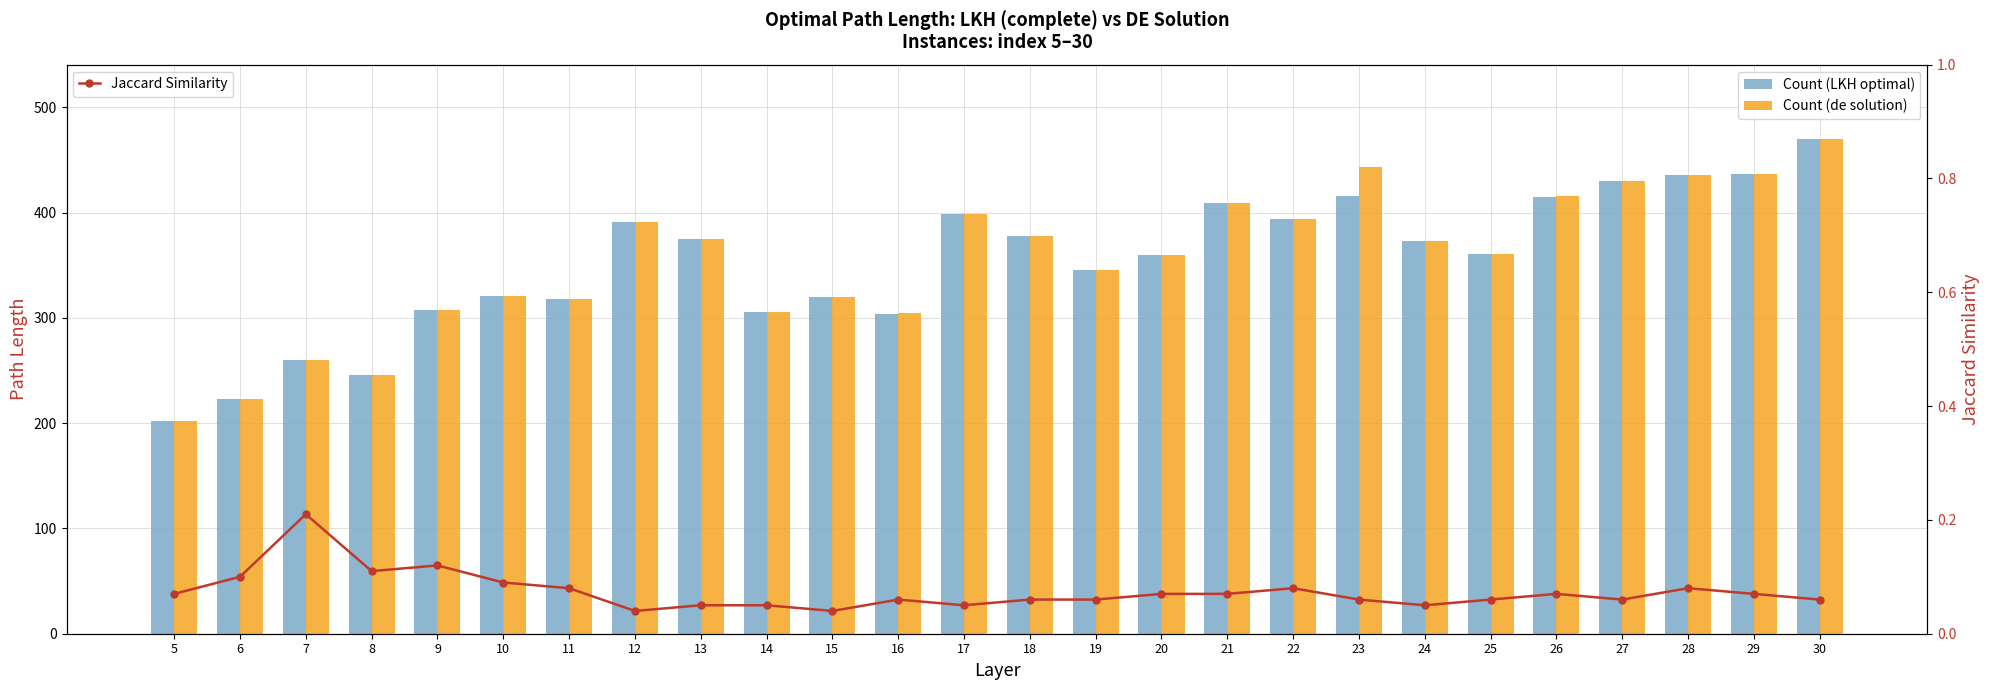

Rank the series by their maximum value, from highest to lowest.

Count (LKH optimal), Count (de solution), Jaccard Similarity